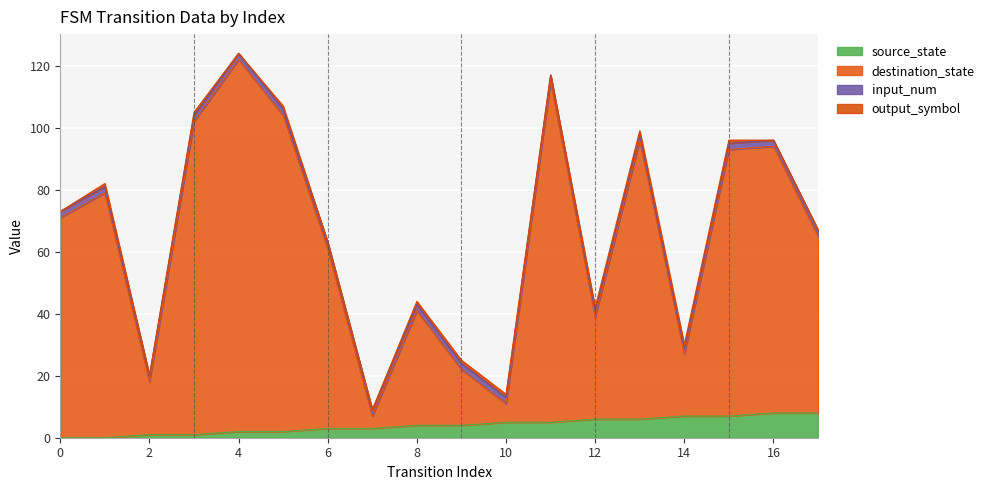

The source_state series shows 2 at 12. True or false?

False